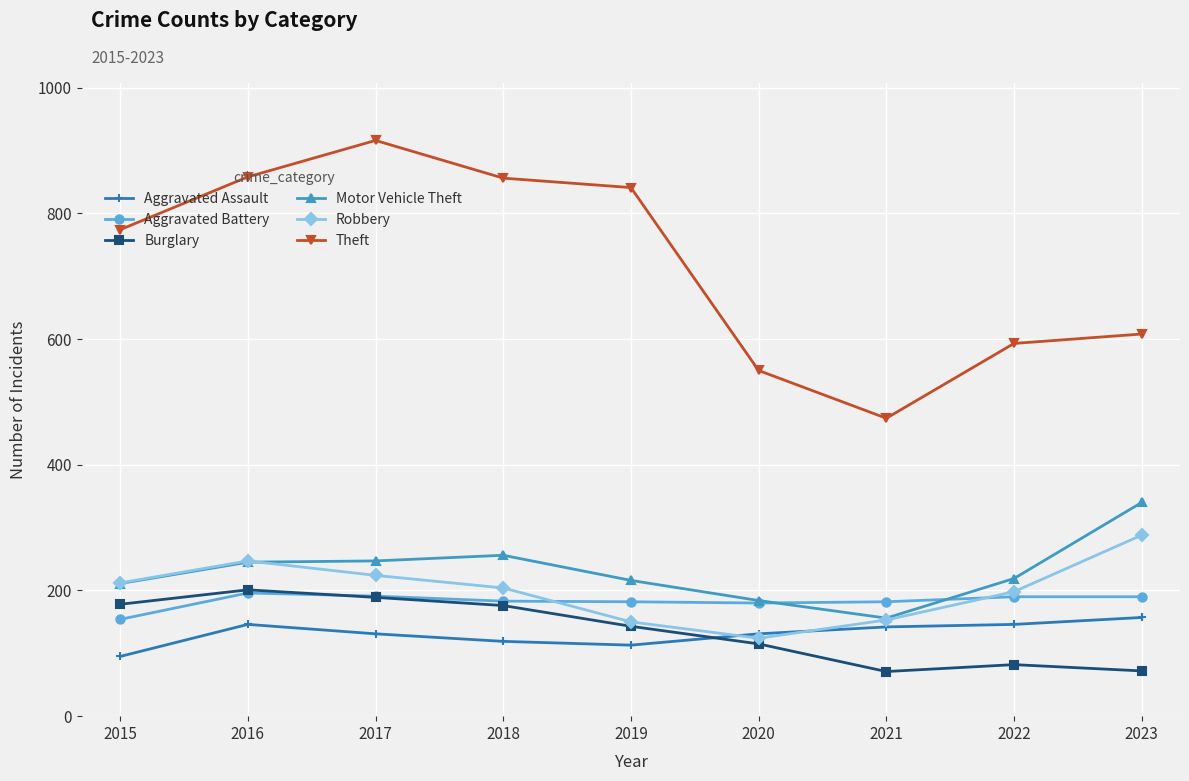

True or false: Aggravated Battery has more than 0 points higher than both neighbors.

True